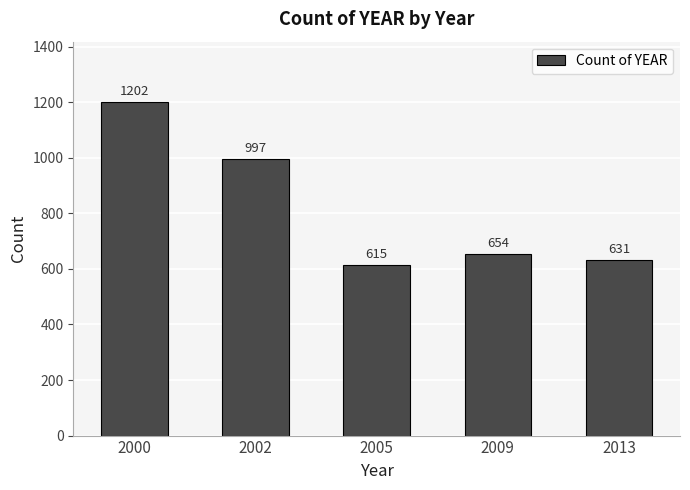

The chart shows a value of 631 at 2013. True or false?

True